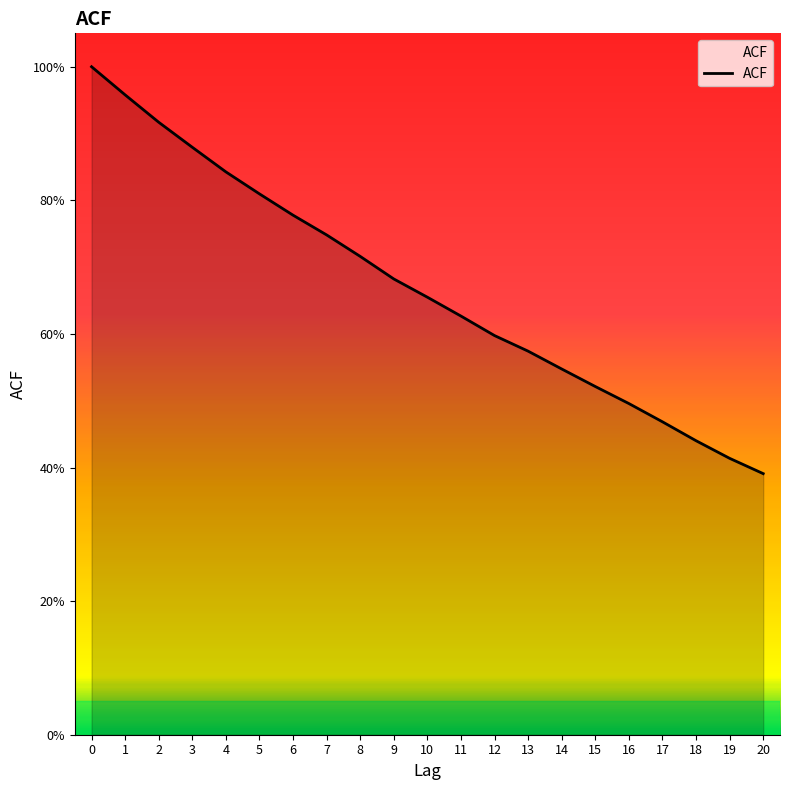

Rank the categories by value from highest to lowest.

0, 1, 2, 3, 4, 5, 6, 7, 8, 9, 10, 11, 12, 13, 14, 15, 16, 17, 18, 19, 20